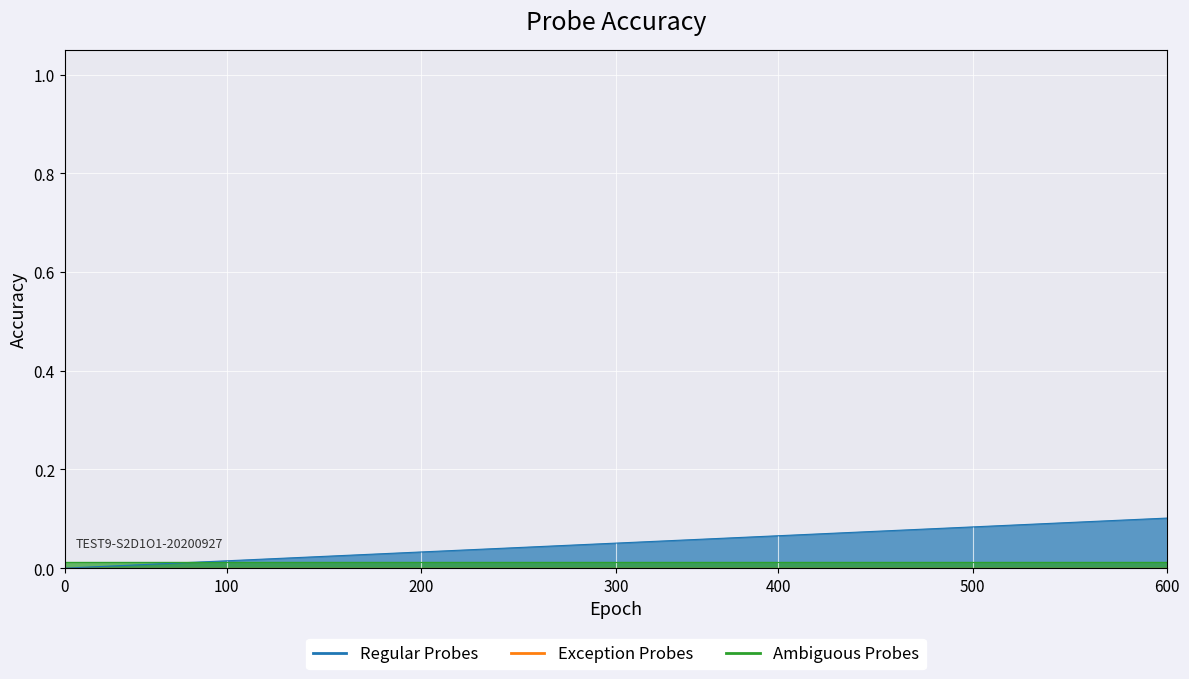

Which series changed the most between 21 and 26?

Regular Probes